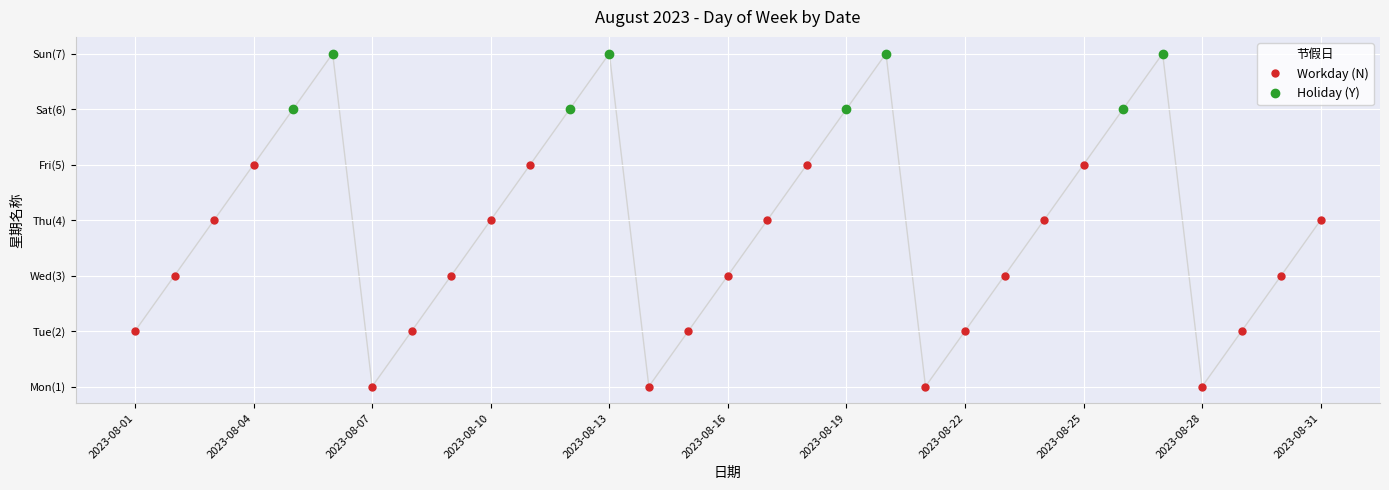

Reading right to left, list all the values displayed in this chart.

4	3	2	1	7	6	5	4	3	2	1	7	6	5	4	3	2	1	7	6	5	4	3	2	1	7	6	5	4	3	2